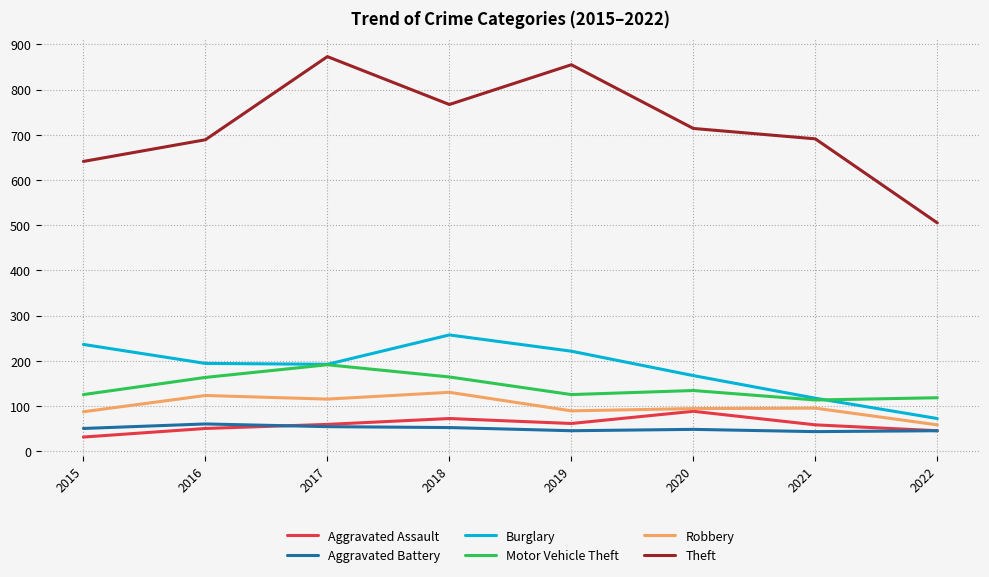

The value of Aggravated Assault at 2018 is 72. True or false?

True